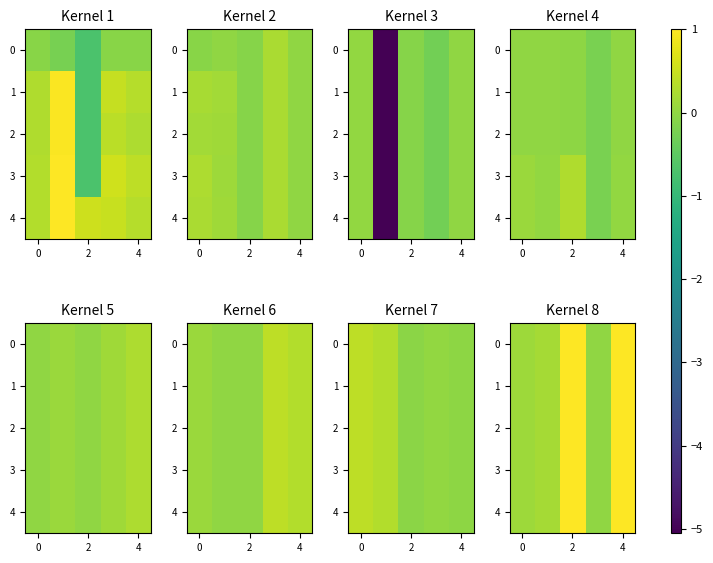

The 4 series shows 0.6 at 4. True or false?

False